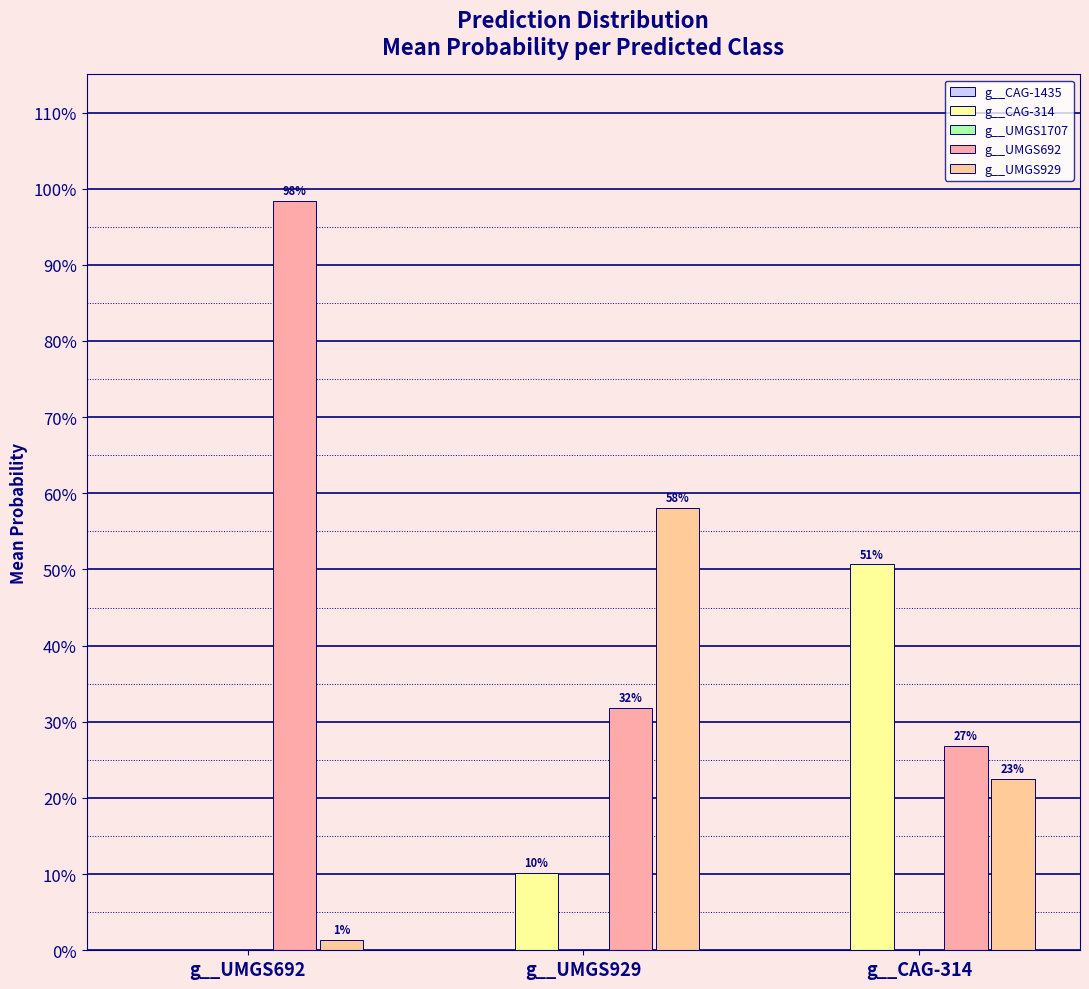

Reading right to left, extract all data points from this chart.

g__CAG-1435: g__CAG-314=0.0	g__UMGS929=0.0	g__UMGS692=0.0
g__CAG-314: g__CAG-314=0.5	g__UMGS929=0.1	g__UMGS692=0.0
g__UMGS1707: g__CAG-314=0.0	g__UMGS929=0.0	g__UMGS692=0.0
g__UMGS692: g__CAG-314=0.3	g__UMGS929=0.3	g__UMGS692=1.0
g__UMGS929: g__CAG-314=0.2	g__UMGS929=0.6	g__UMGS692=0.0